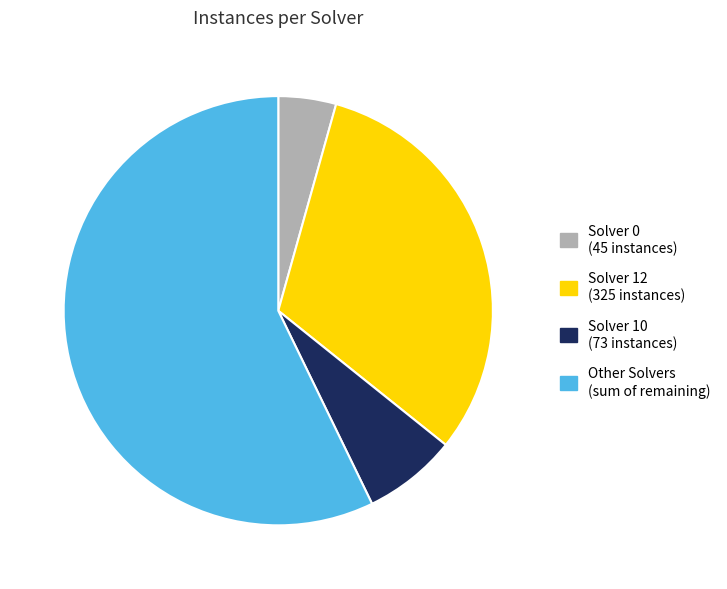

Is there a majority slice in this chart?

Yes